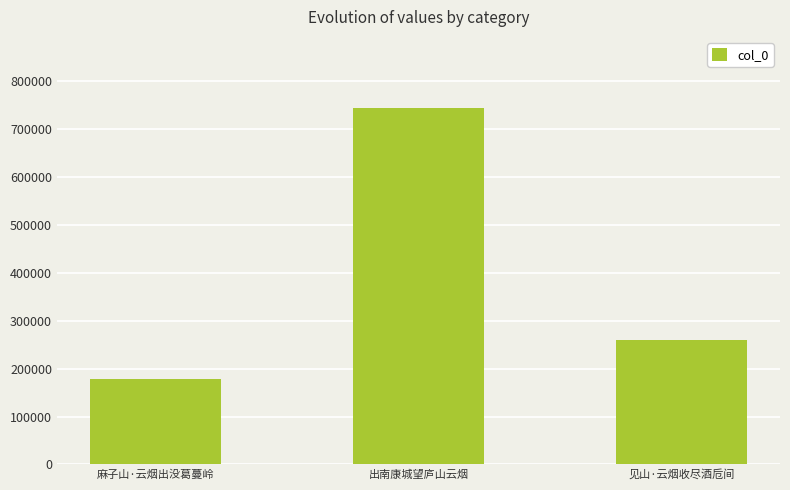

What is the change in value from 麻子山·云烟出没葛蔓岭 to 见山·云烟收尽酒卮间?

+82026